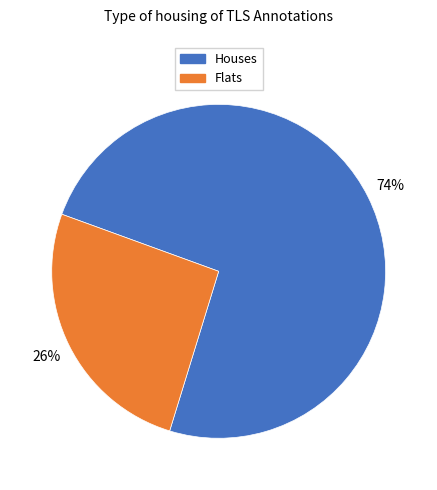

Is the sum of Houses and Flats greater than half?

Yes